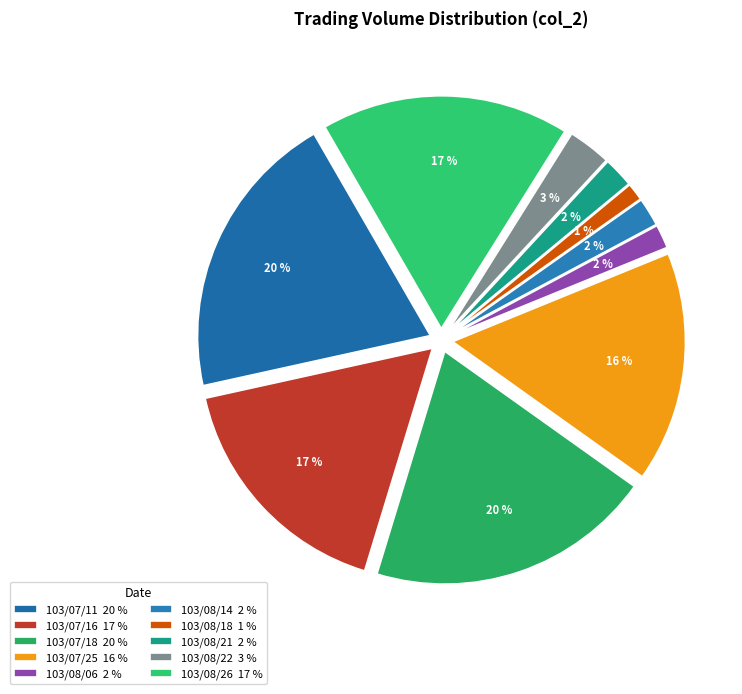

Between 103/08/22 and 103/07/11, which is larger?

103/07/11